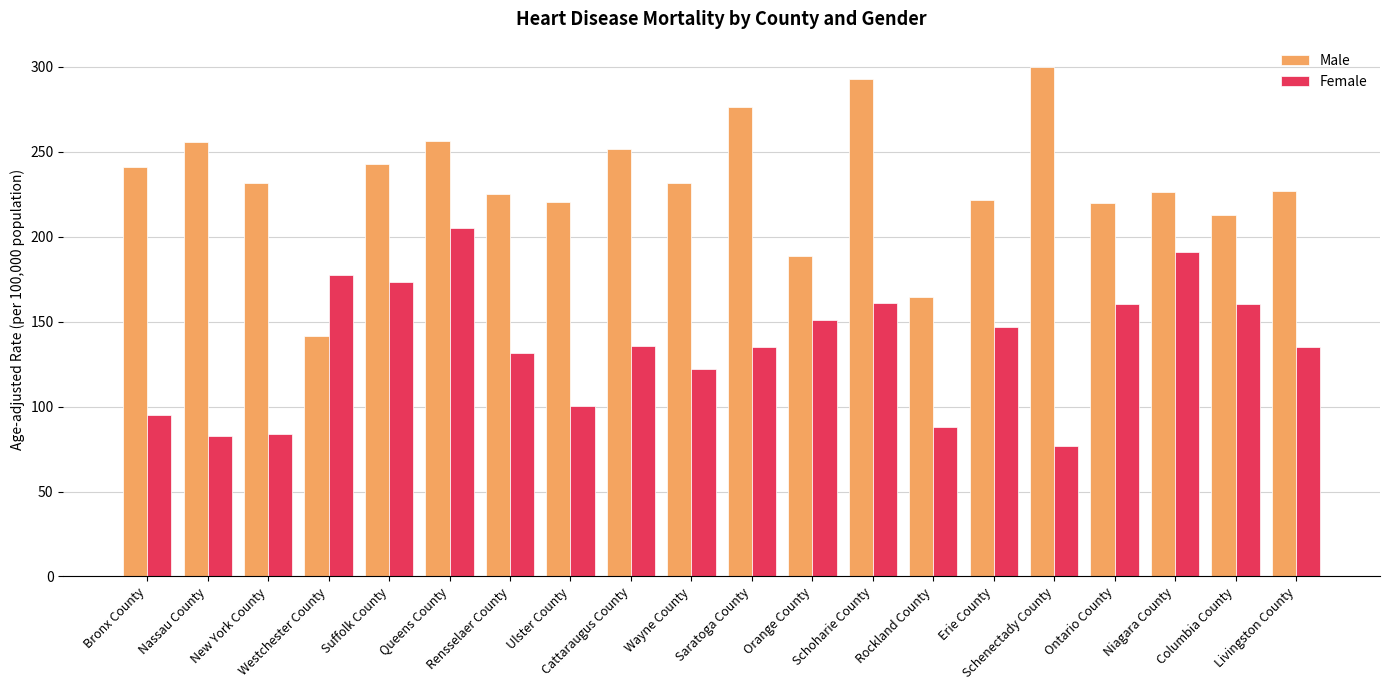

What is the maximum value for Male?

299.8